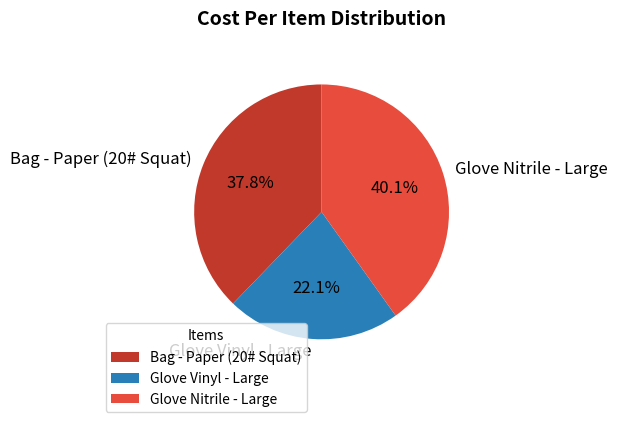

Does Glove Nitrile - Large represent more than half of the total?

No